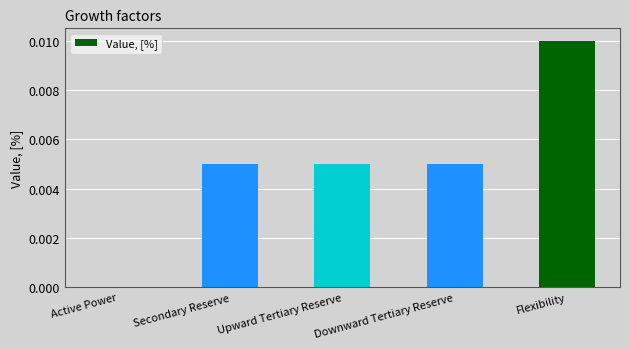

Count the number of data series in this chart.

1